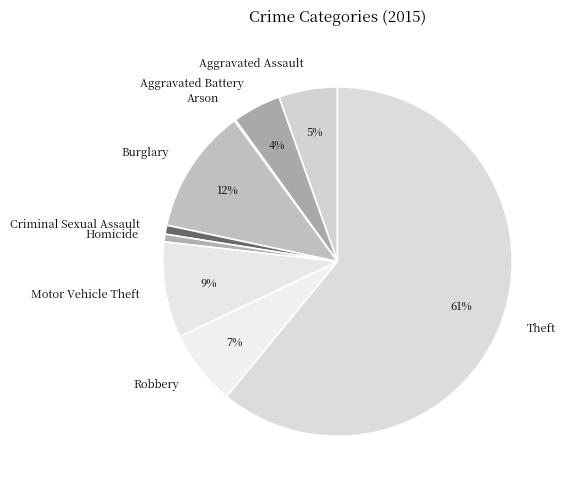

Approximately how many times larger is the value at Robbery compared to Theft?

0.1